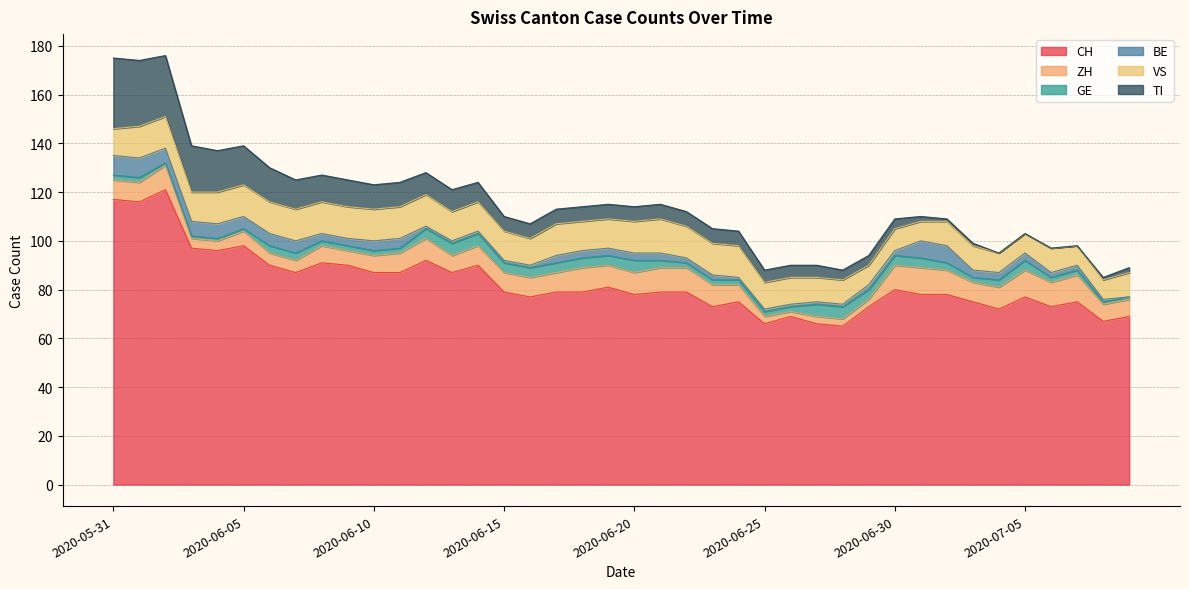

How many data points in CH are above 79?

17